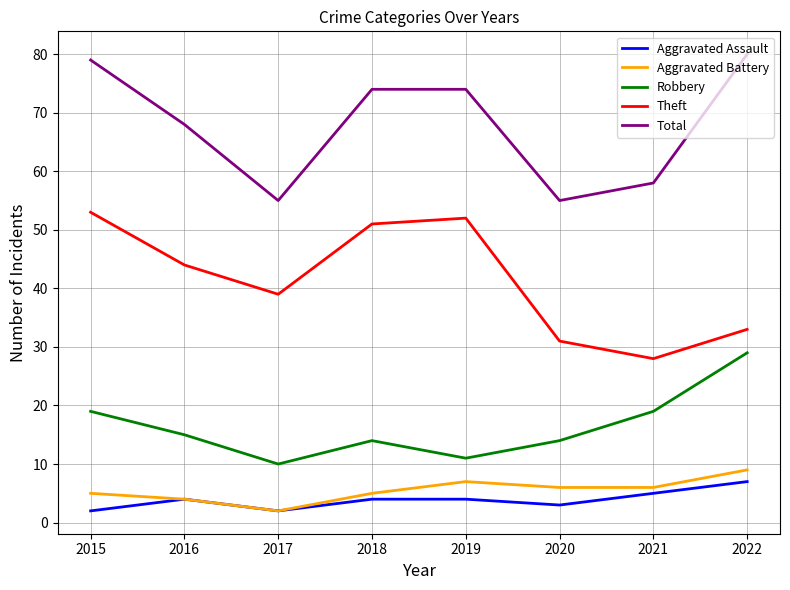

Where is Theft nearest to the value 40?

2017